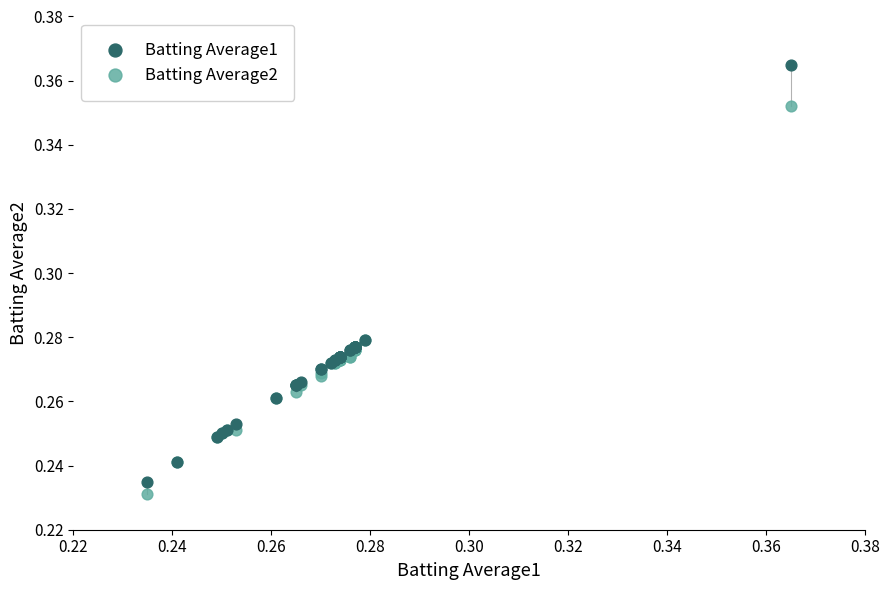

Which series reaches the maximum Y coordinate?

Batting Average1